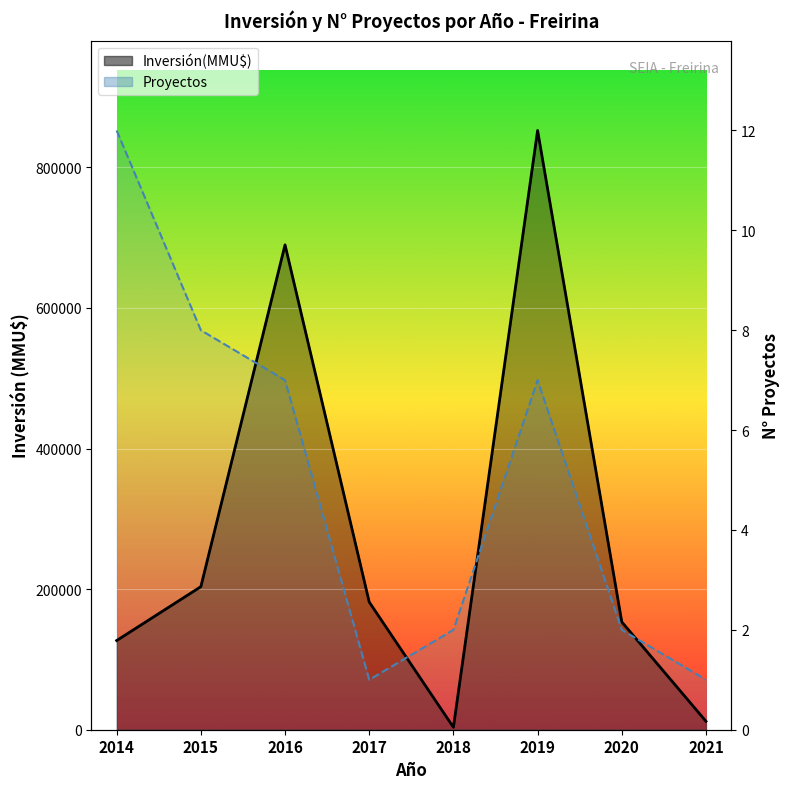

The value at 2021 is 1. True or false?

False